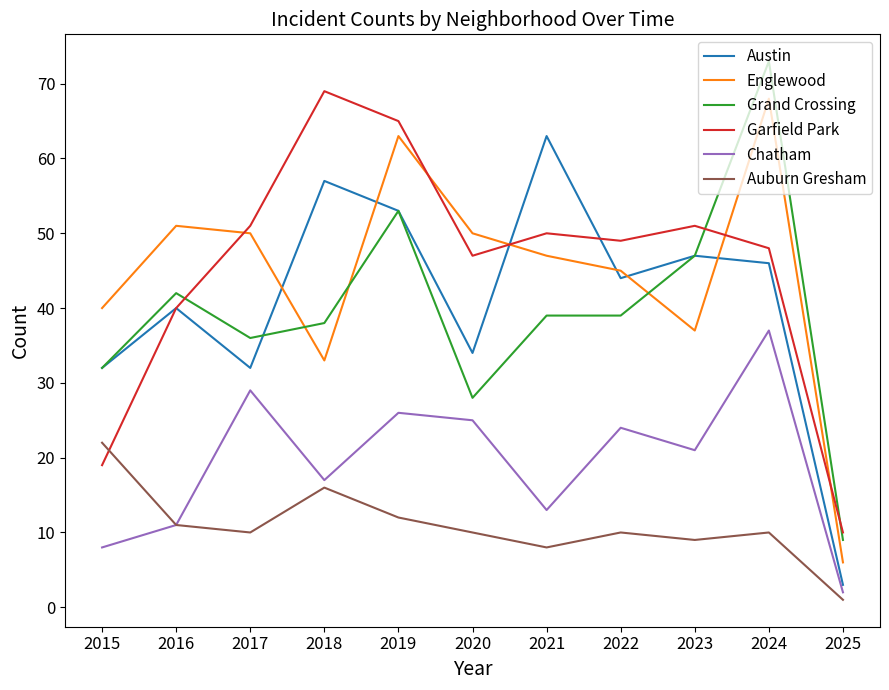

Reading right to left, transcribe all the data shown in this chart.

Austin: 2025=3	2024=46	2023=47	2022=44	2021=63	2020=34	2019=53	2018=57	2017=32	2016=40	2015=32
Englewood: 2025=6	2024=68	2023=37	2022=45	2021=47	2020=50	2019=63	2018=33	2017=50	2016=51	2015=40
Grand Crossing: 2025=9	2024=73	2023=47	2022=39	2021=39	2020=28	2019=53	2018=38	2017=36	2016=42	2015=32
Garfield Park: 2025=10	2024=48	2023=51	2022=49	2021=50	2020=47	2019=65	2018=69	2017=51	2016=40	2015=19
Chatham: 2025=2	2024=37	2023=21	2022=24	2021=13	2020=25	2019=26	2018=17	2017=29	2016=11	2015=8
Auburn Gresham: 2025=1	2024=10	2023=9	2022=10	2021=8	2020=10	2019=12	2018=16	2017=10	2016=11	2015=22